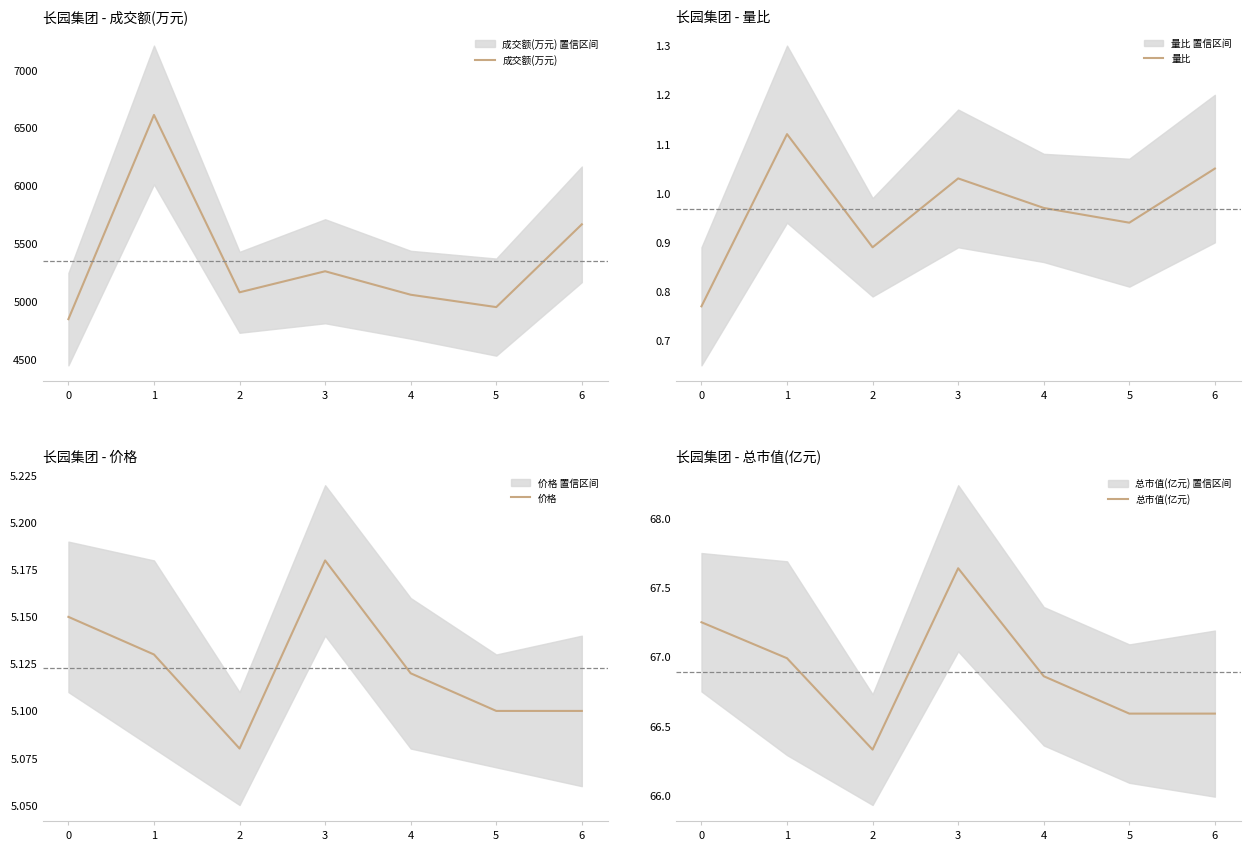

Where is the first local maximum for 总市值(亿元)?

3